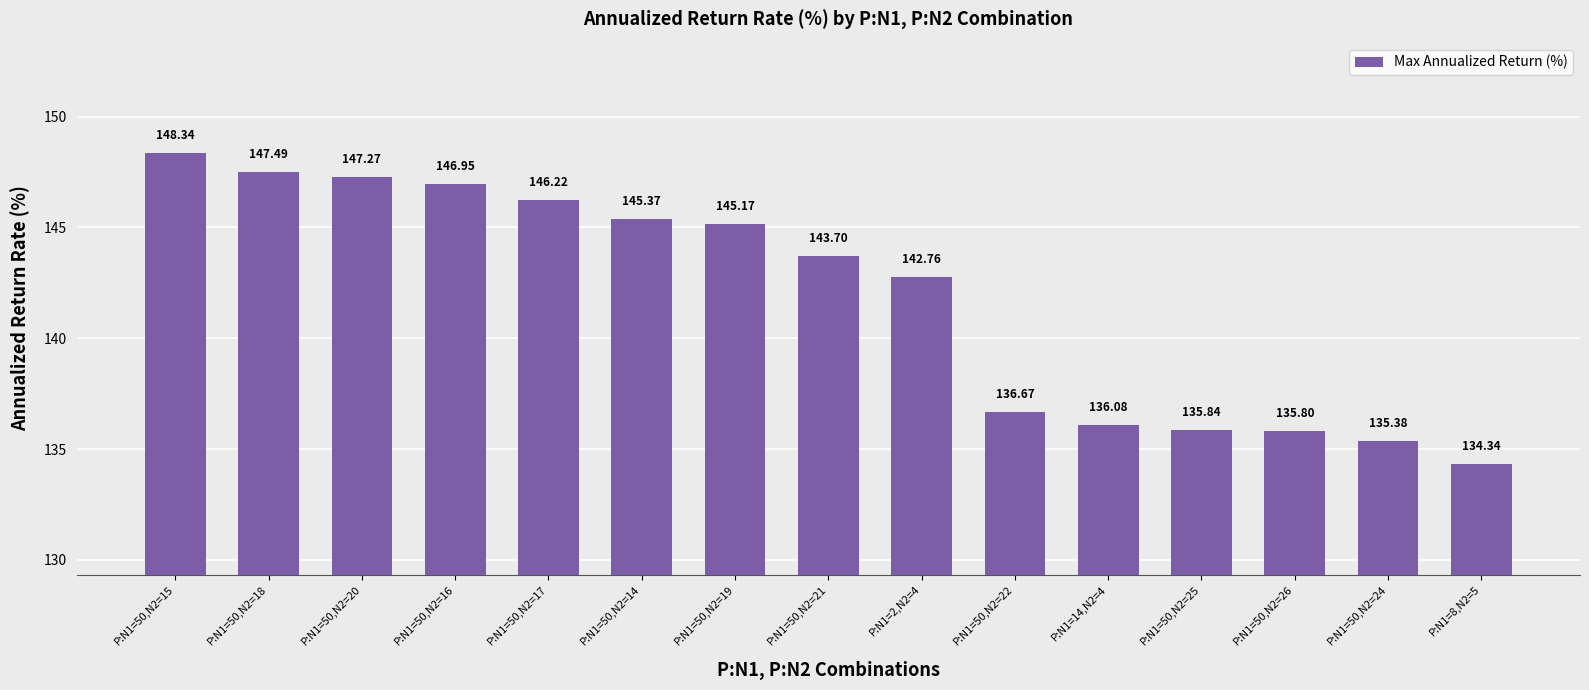

Does the chart contain any negative values?

No